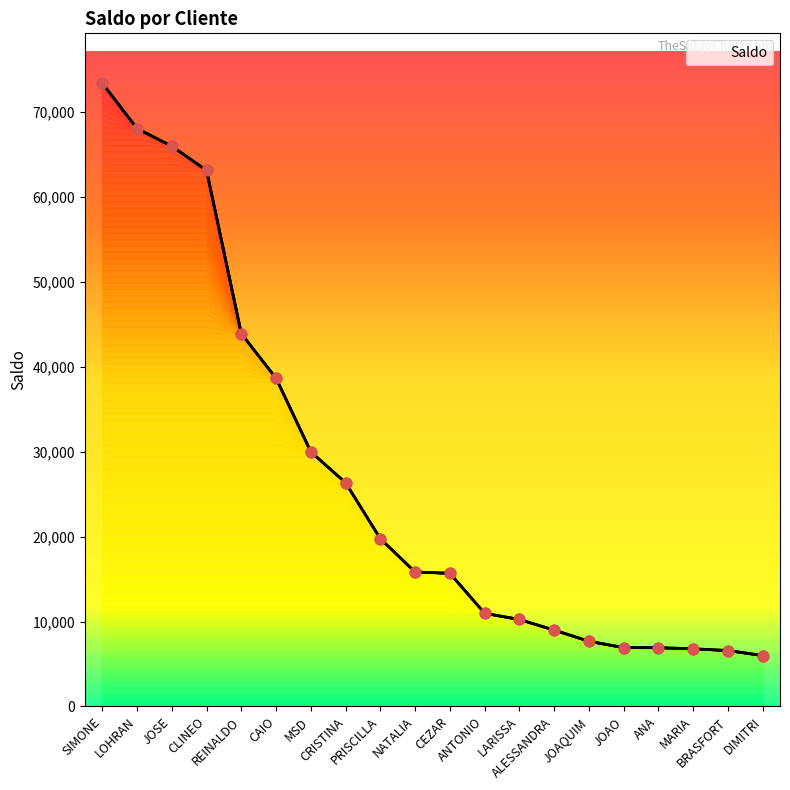

What is the change in value from REINALDO to CAIO?

-5256.0